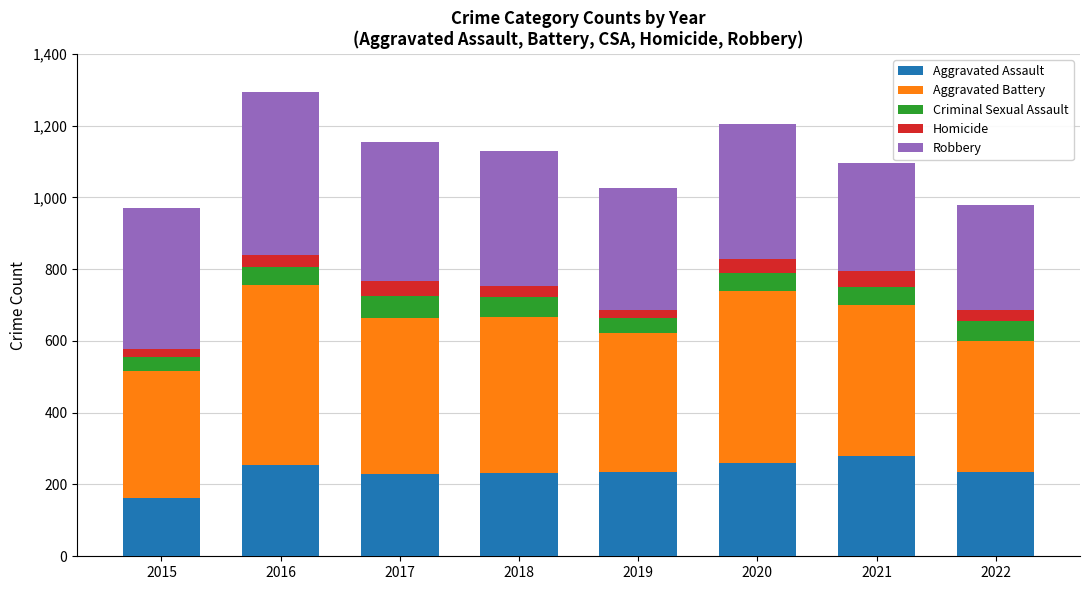

What is the total value across all series at 2017?

1154